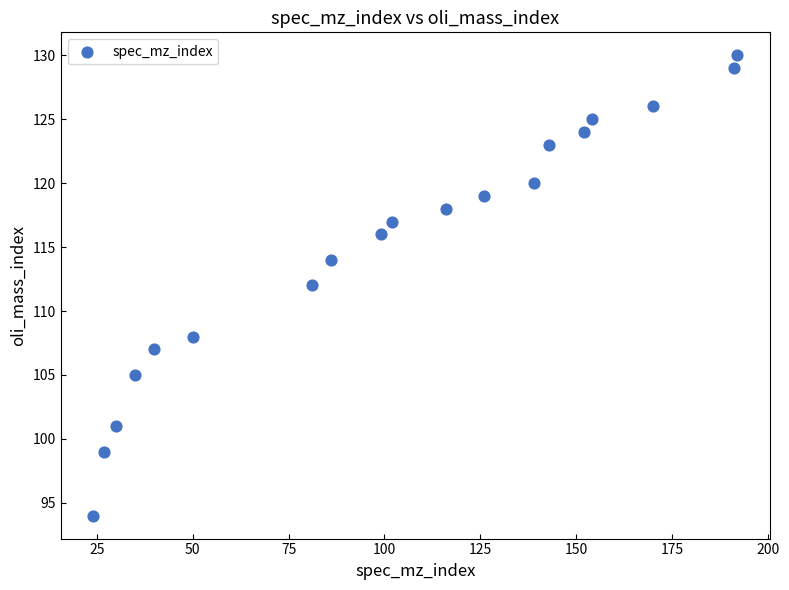

What is the range of X values (max minus min)?

168